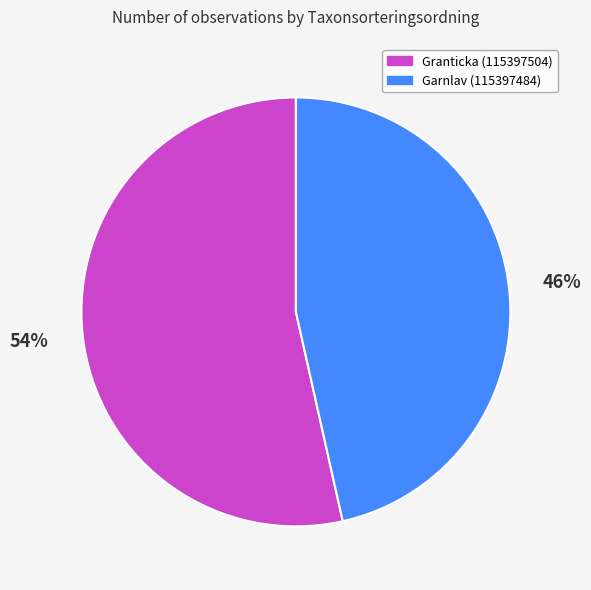

Does Granticka (115397504) represent more than half of the total?

Yes